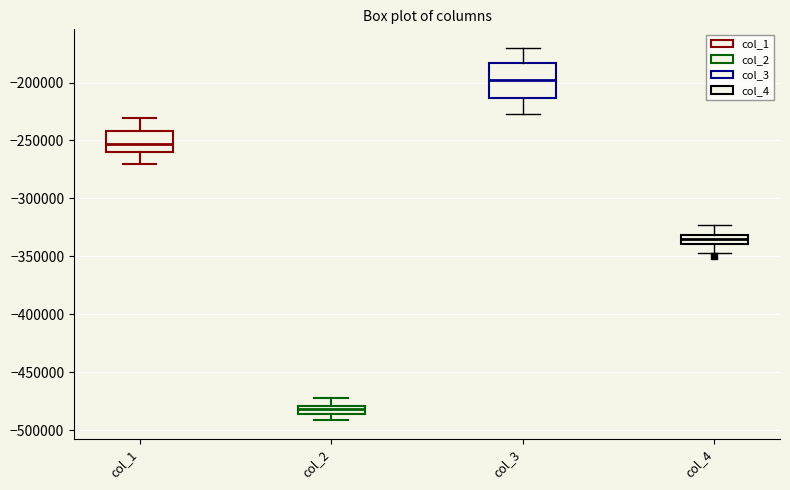

Which box has the lowest median line?

col_2